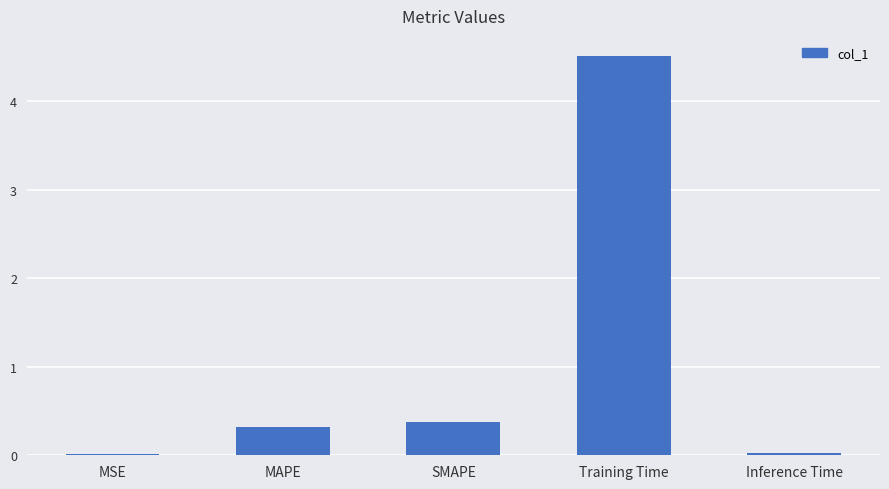

True or false: the data shows 0.3 at MAPE.

True